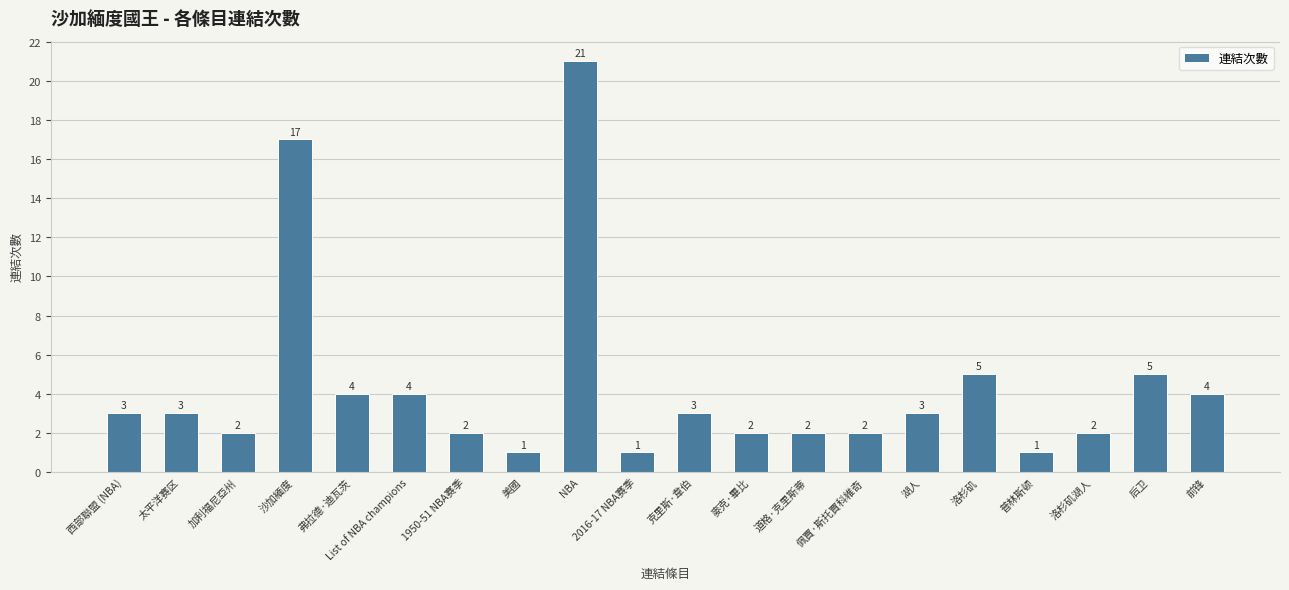

What is the sum of the values at 西部聯盟 (NBA) and NBA?

24